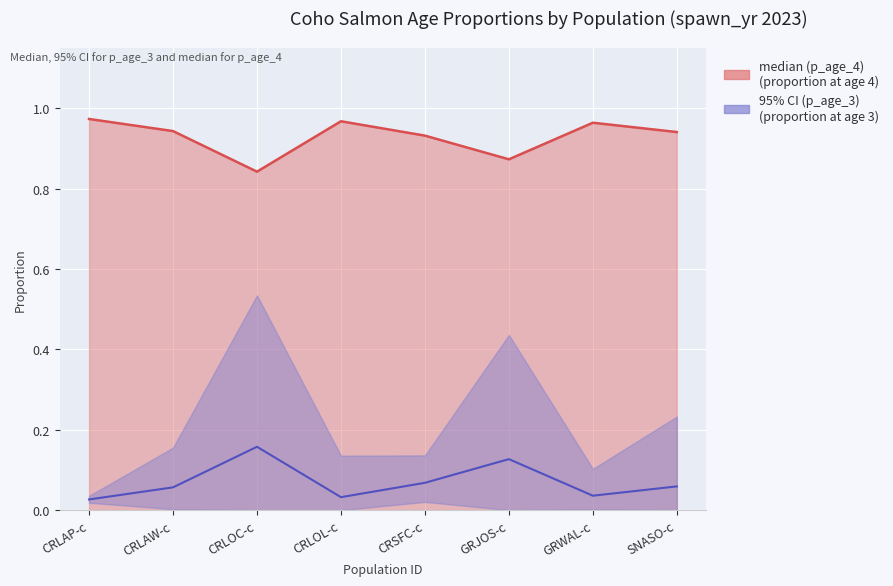

True or false: median (p_age_3) and median (p_age_4) cross at least once.

False